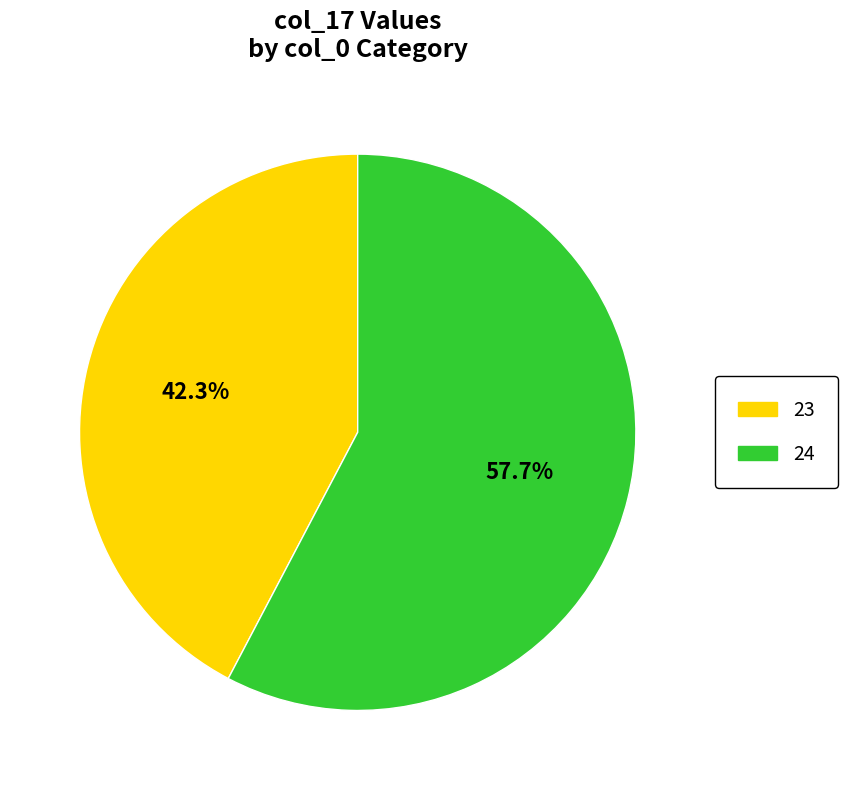

Approximately how many times larger is the value at 24 compared to 23?

1.4